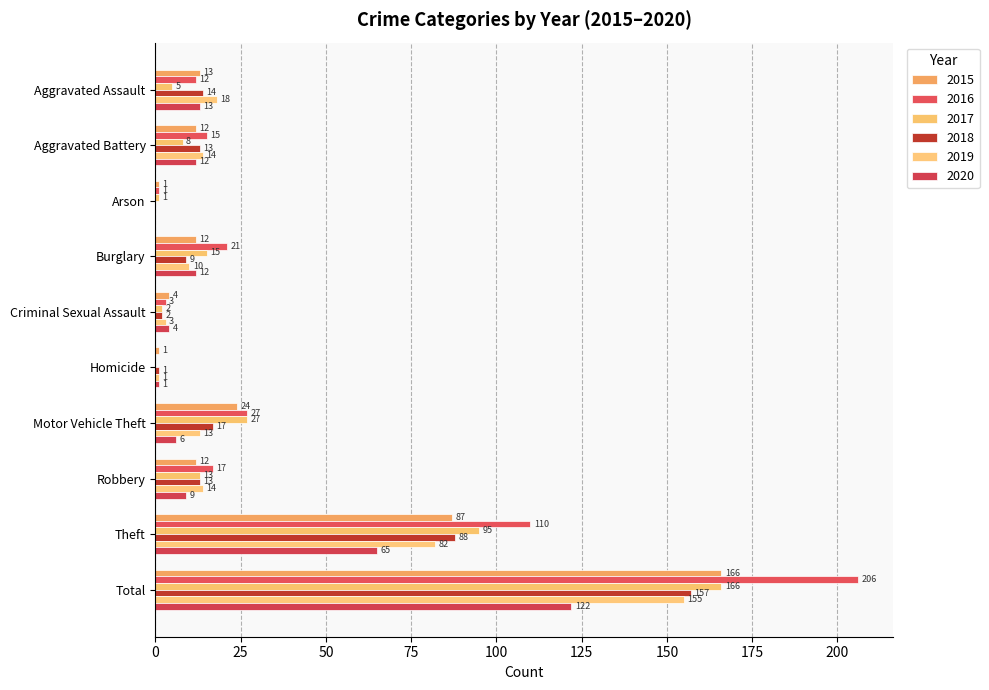

How many categories are shown in the chart?

10